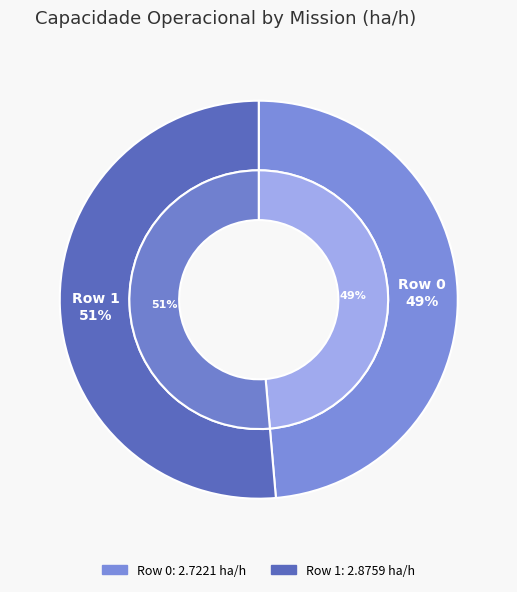

Rank the categories by value from lowest to highest.

Row 0, Row 1